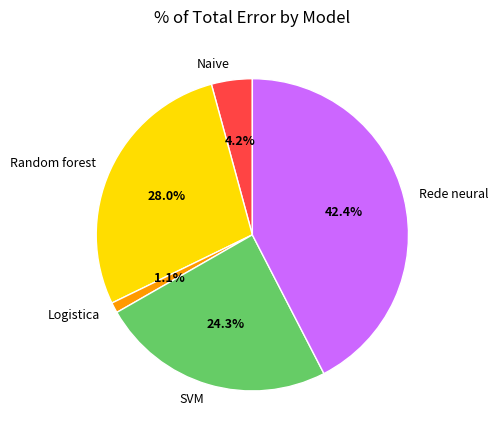

Is it true that Naive is 4% of the pie?

True